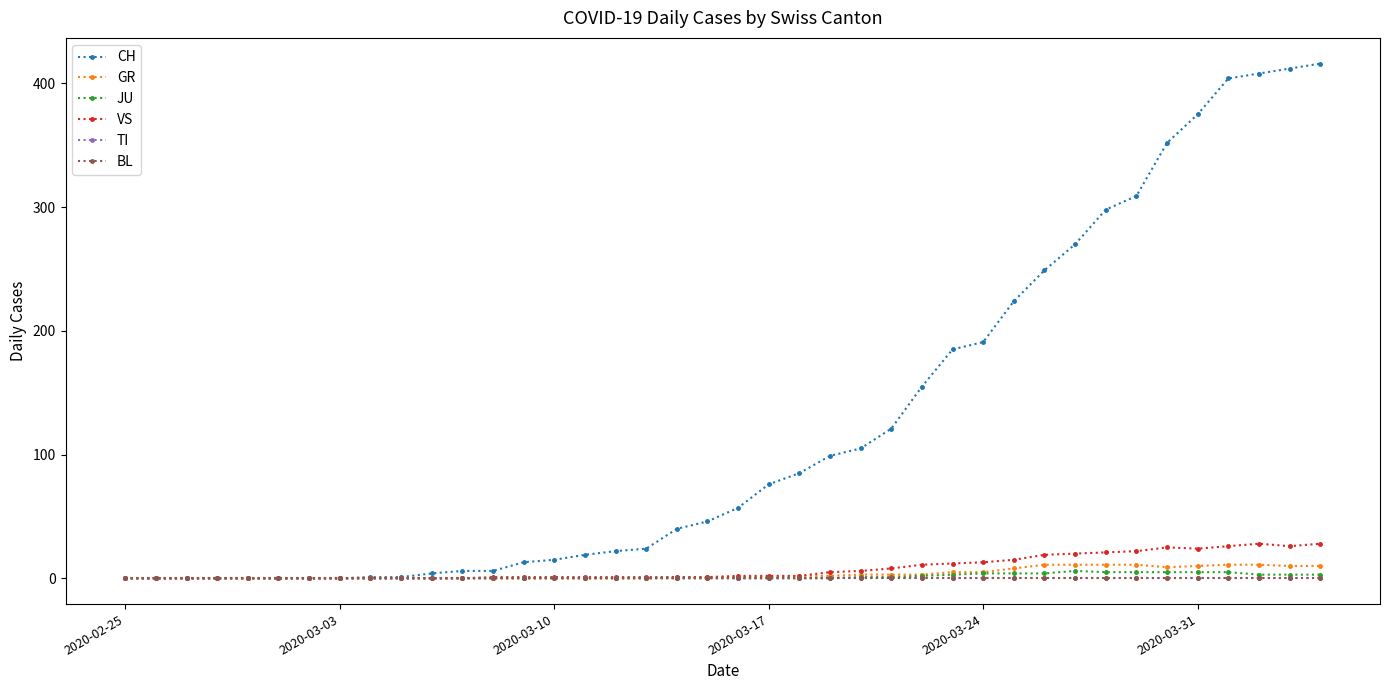

What is the greatest value displayed?

416